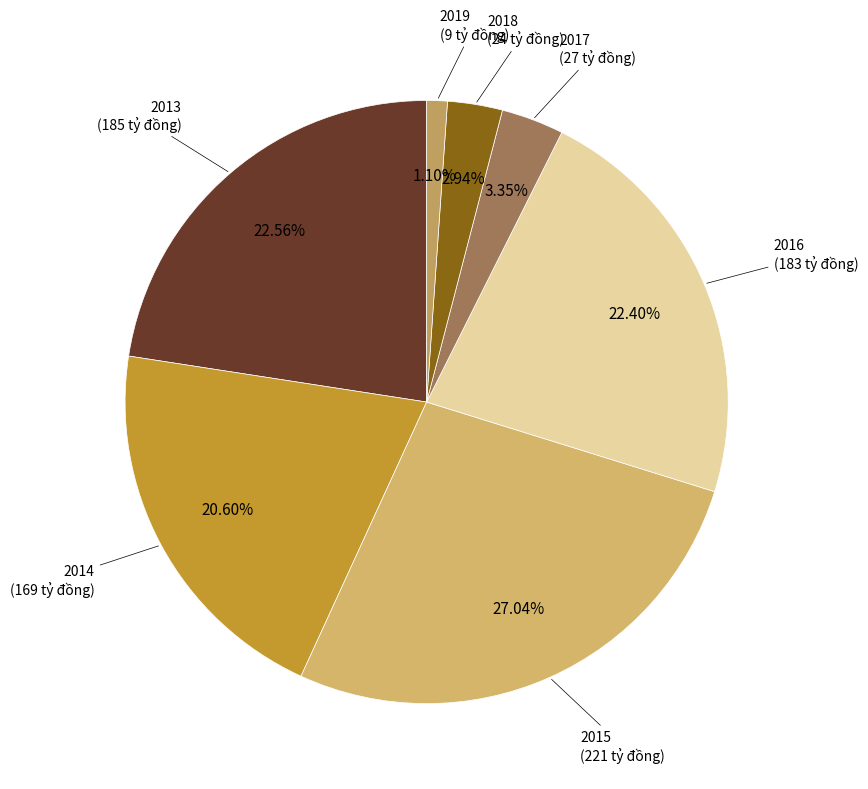

To the nearest percent, what percentage of the pie is 2014?

21%